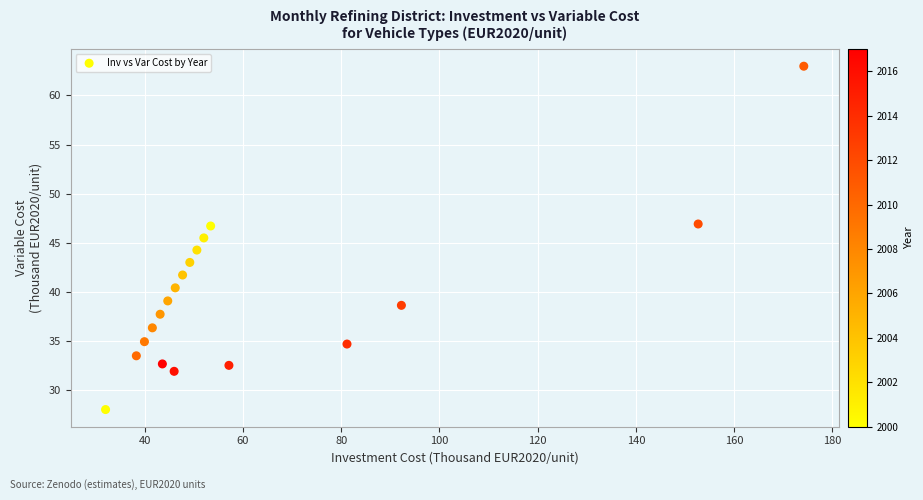

What is the range of Y values (max minus min)?

35.0